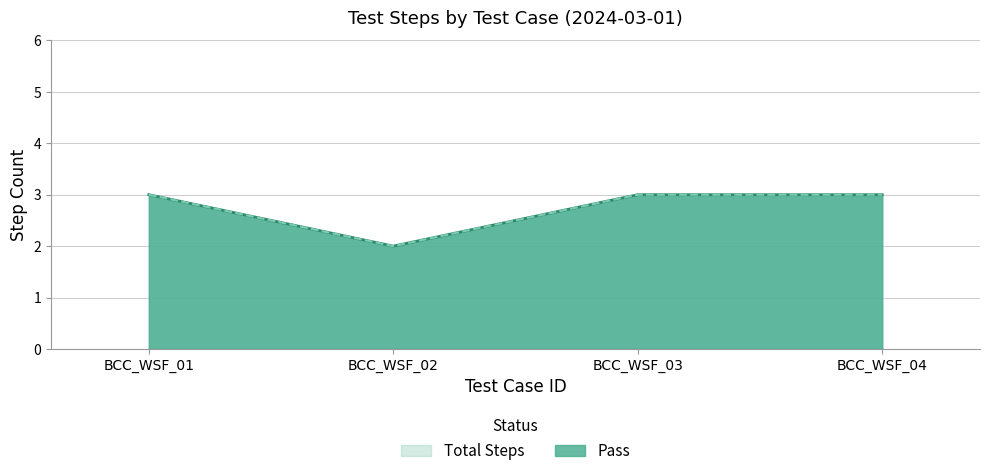

The Pass series shows 2 at BCC_WSF_02. True or false?

True